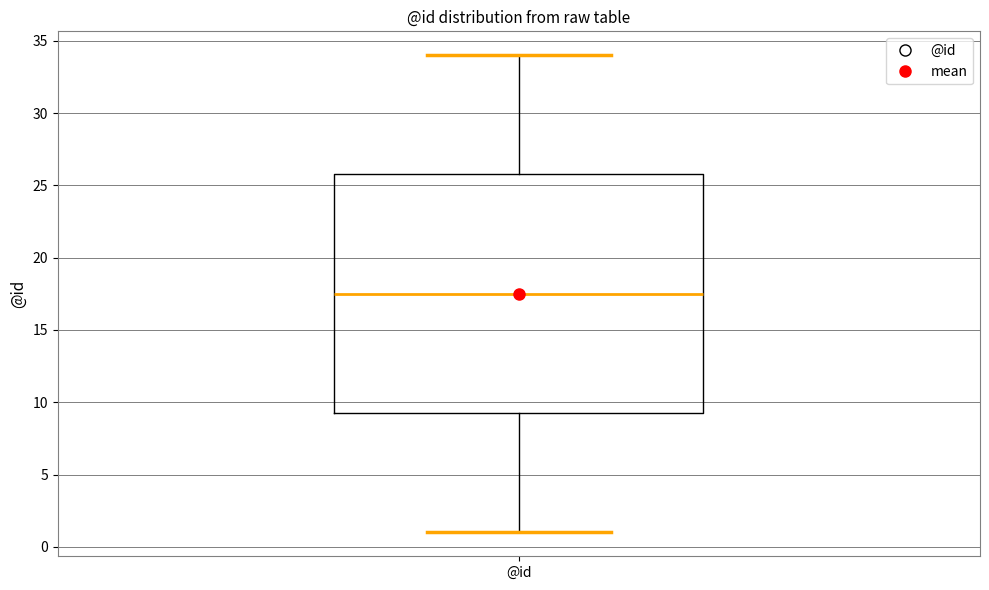

Read this box plot against the y-axis: the position of the median line, the range covered by the box, and the ends of both whiskers. The values are not printed on the chart, so give them approximately, as read against the axis.

median 17.5, box 9.5 to 26.0, whiskers 1.0 to 34.0